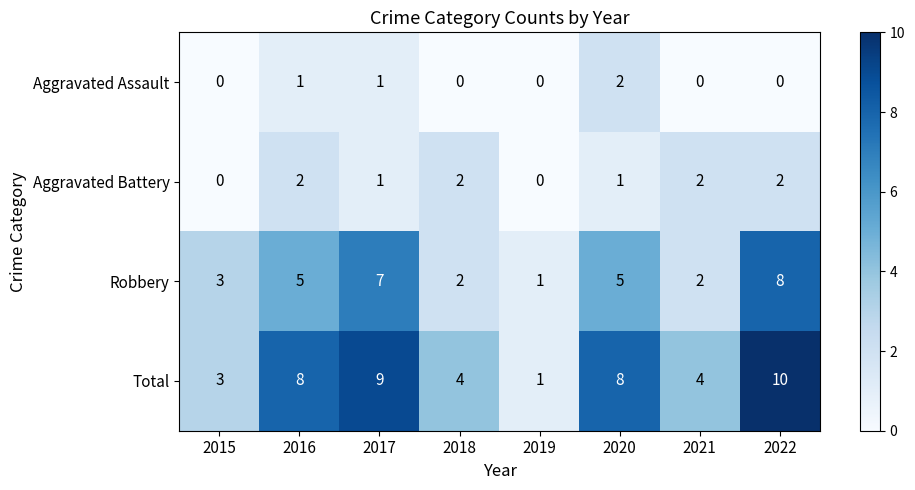

How many values in the Aggravated Battery series are below 2?

4